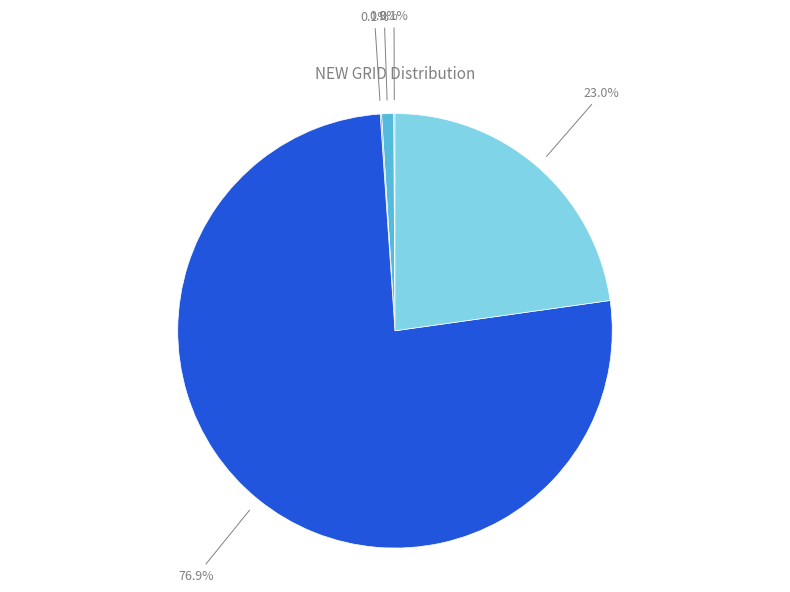

To the nearest percent, what is the difference between the 49.2-49.5 and 49.7-50.2 slice percentages?

76%